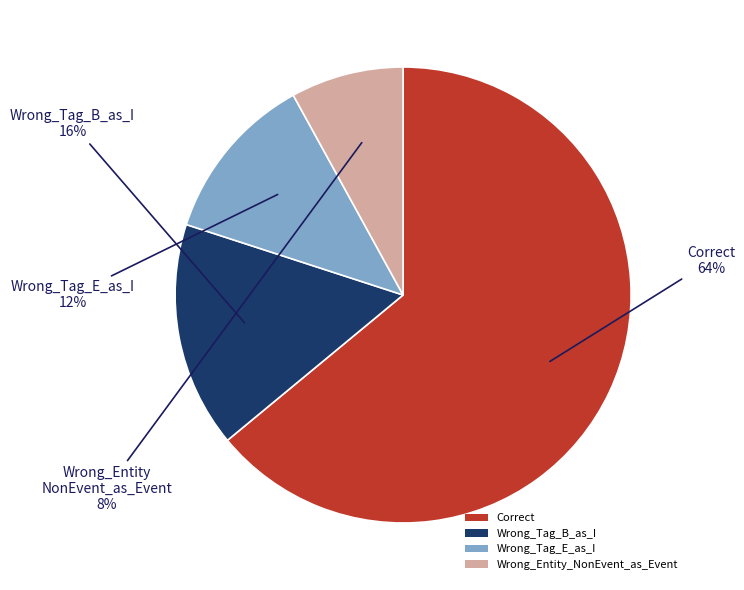

The Correct slice represents 78% of the pie. True or false?

False